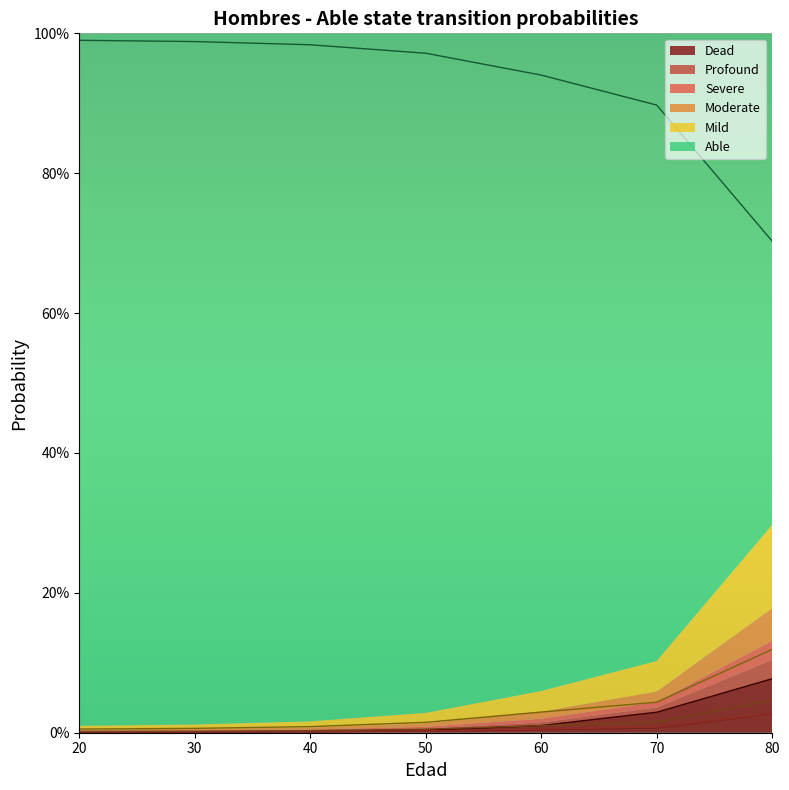

Reading right to left, what are all the values shown in this chart?

Able: 0.7	0.9	0.9	1.0	1.0	1.0	1.0
Mild: 0.1	0.0	0.0	0.0	0.0	0.0	0.0
Moderate: 0.0	0.0	0.0	0.0	0.0	0.0	0.0
Severe: 0.0	0.0	0.0	0.0	0.0	0.0	0.0
Profound: 0.0	0.0	0.0	0.0	0.0	0.0	0.0
Dead: 0.1	0.0	0.0	0.0	0.0	0.0	0.0